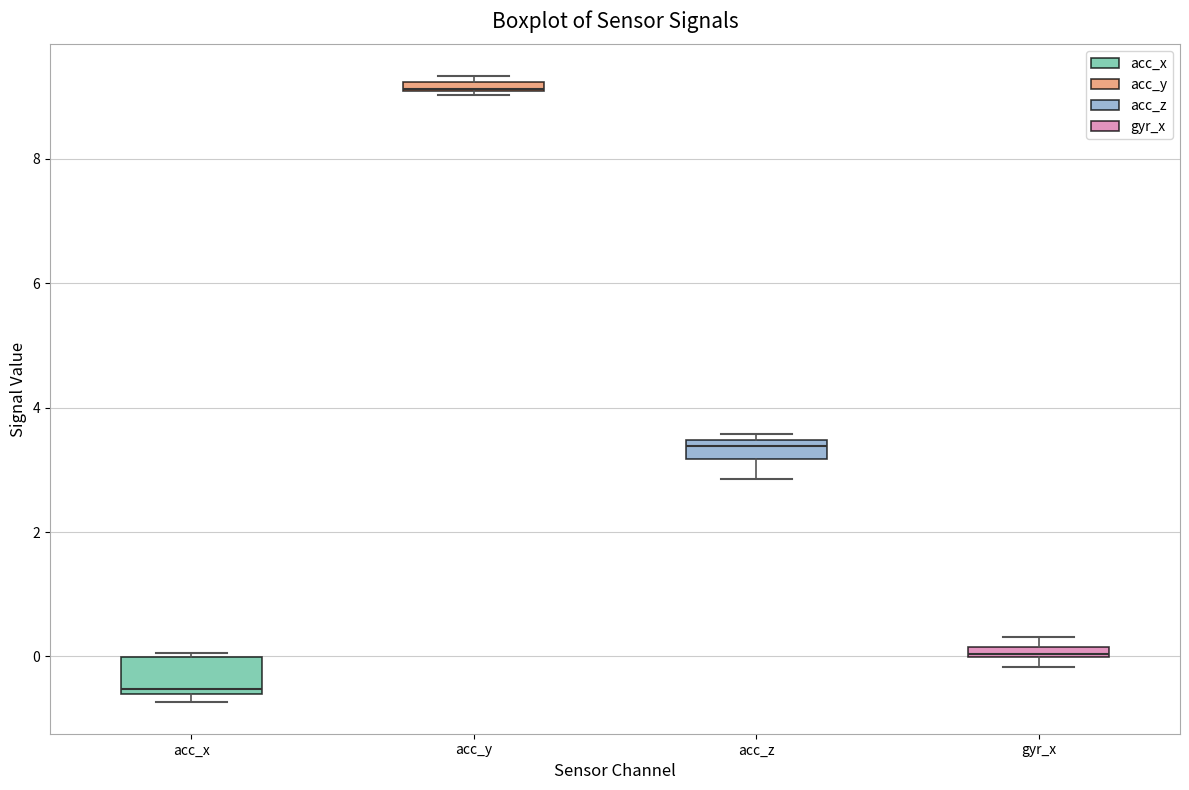

Comparing the boxes themselves (not the whiskers), which one is the tallest?

acc_x